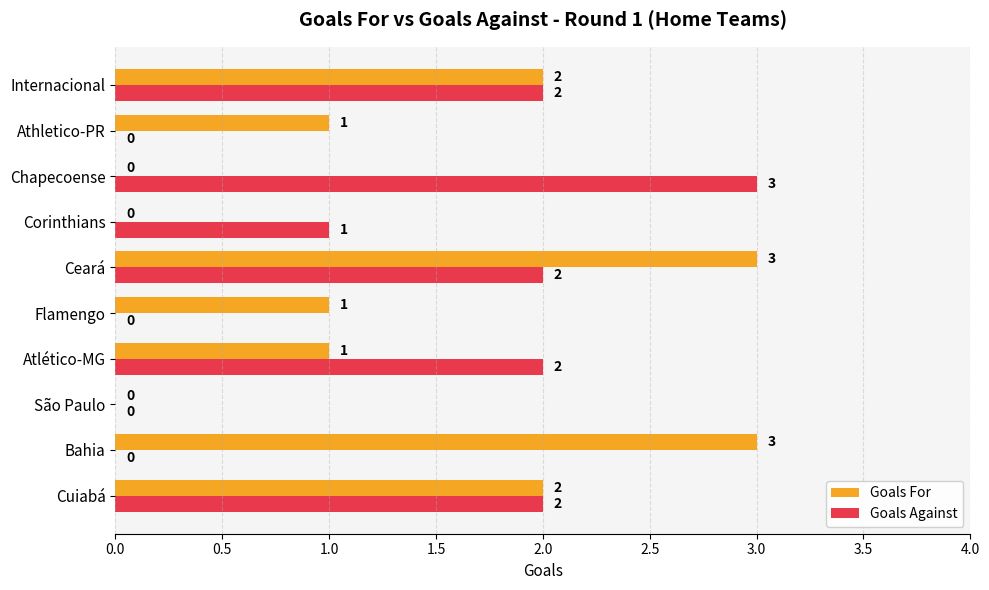

Count the number of data series in this chart.

2